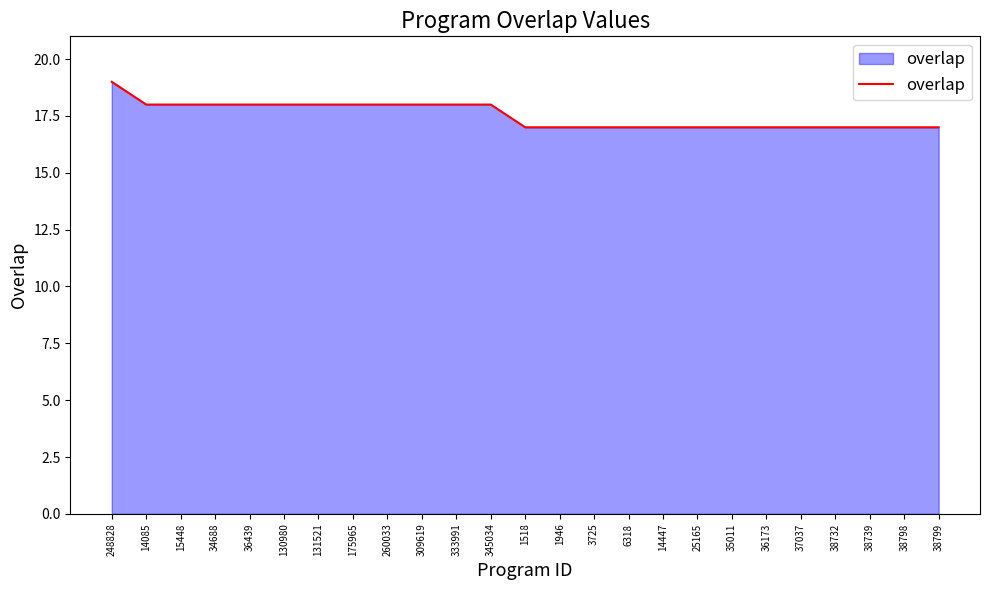

What position from the right is 175965?

18